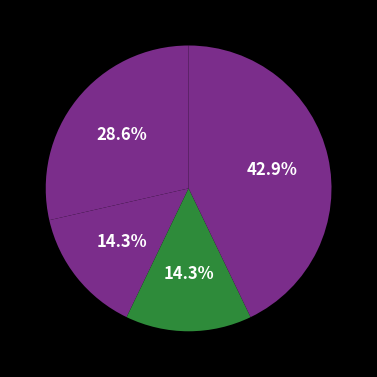

How many slices are in this pie chart?

4